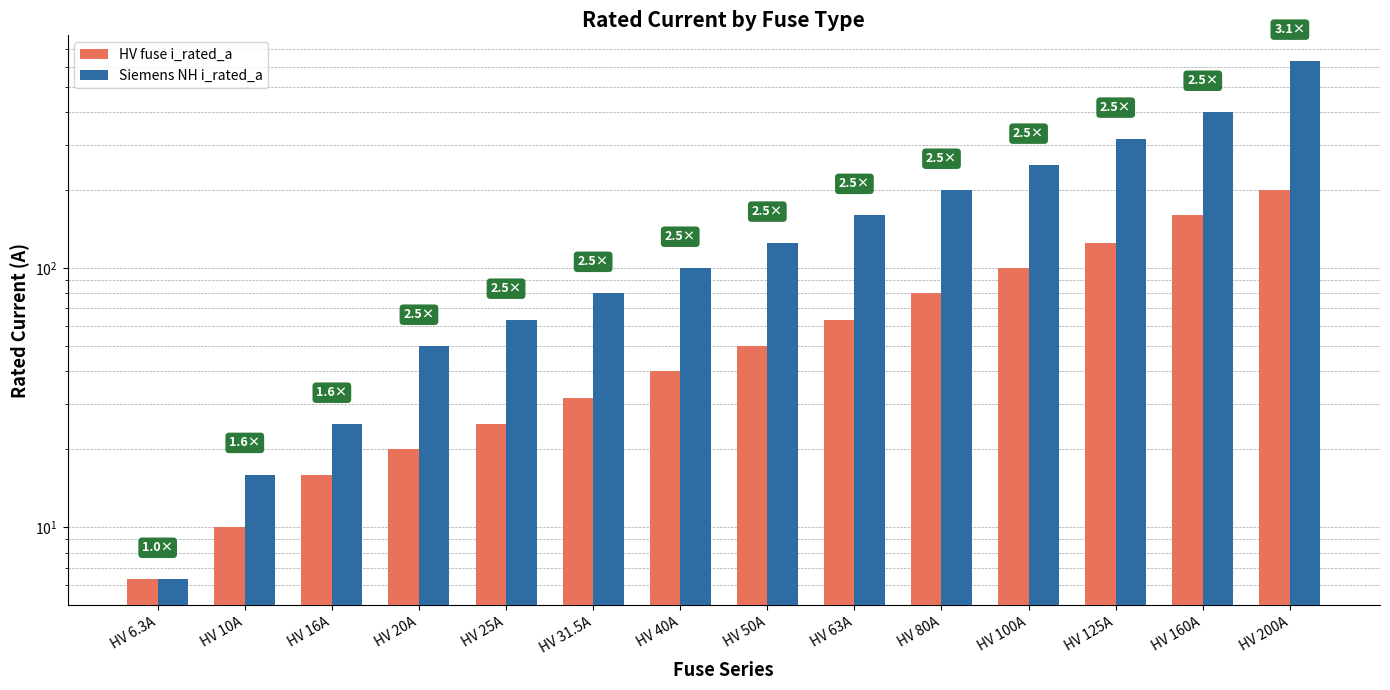

What position from the right is HV 200A?

1